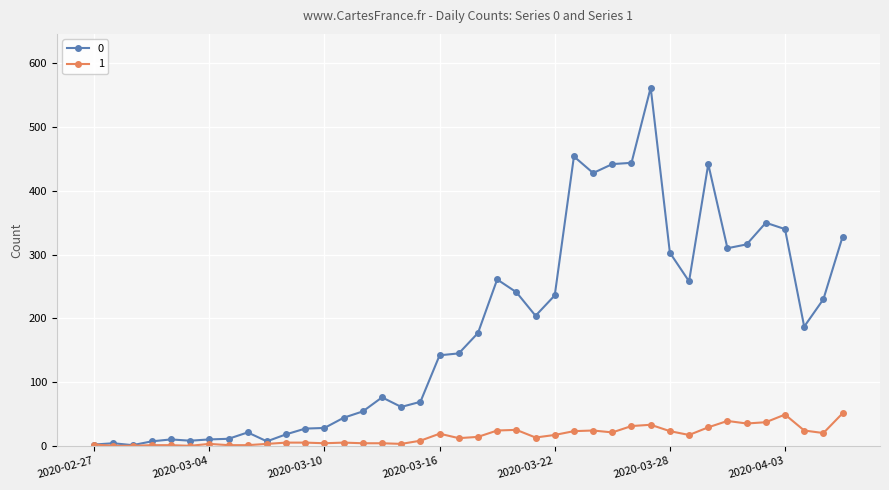

True or false: 1 has more than 1 points higher than both neighbors.

True